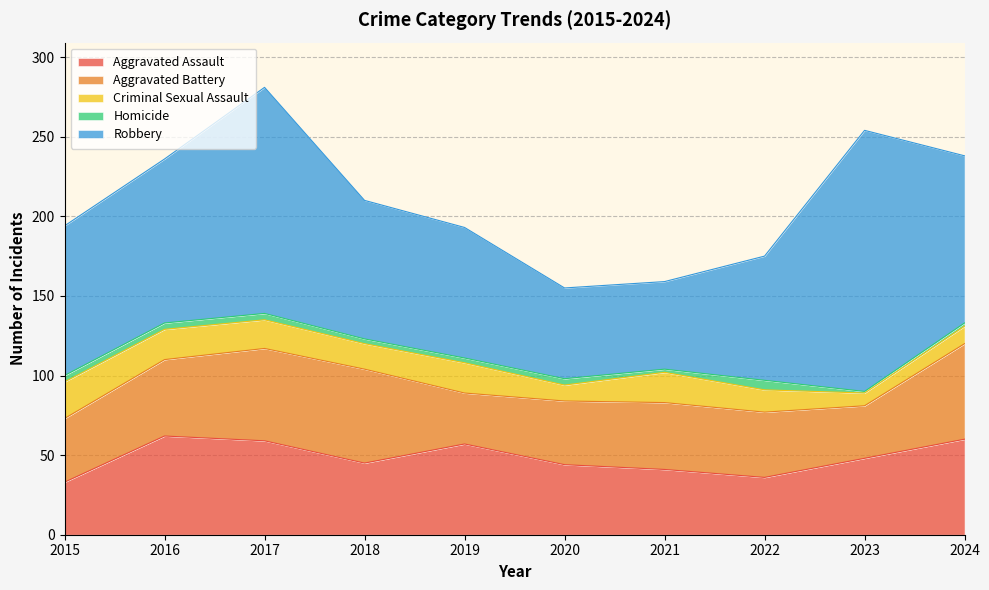

Which category has the lowest value in the Aggravated Assault series?

2015